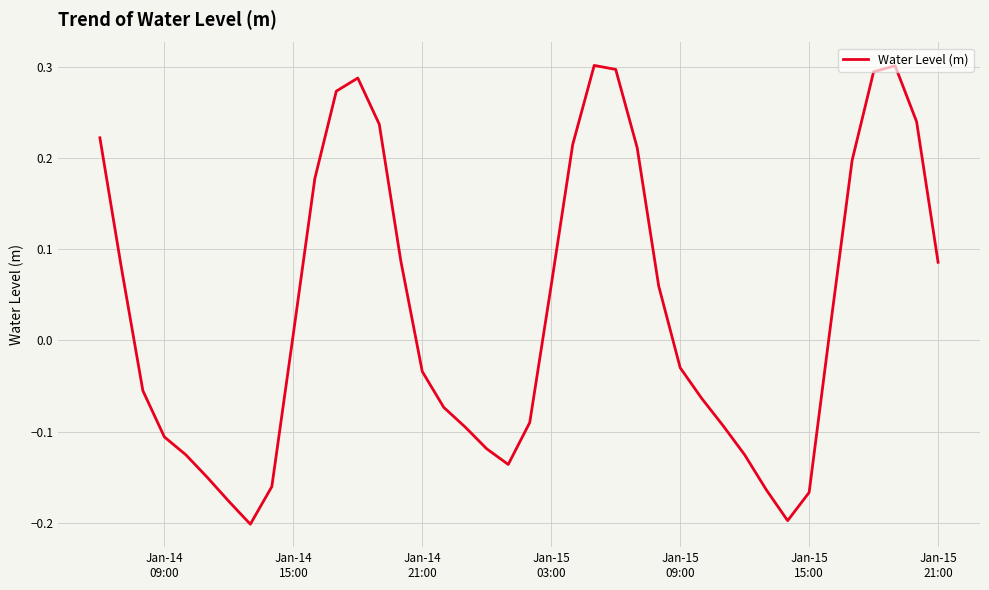

What is the difference between the maximum and minimum values?

0.5